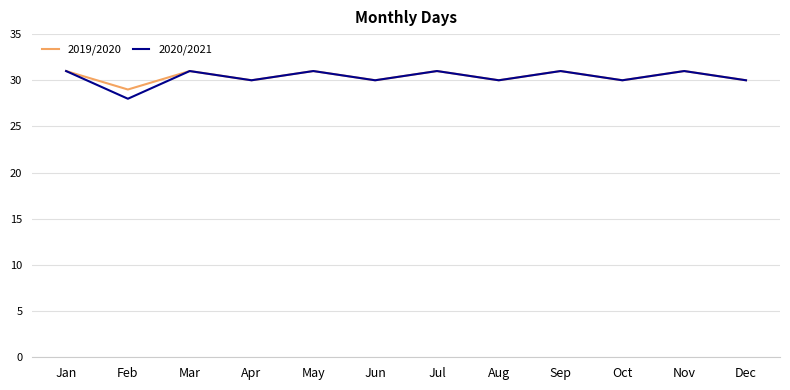

Reading left to right, list all the values displayed in this chart.

2019/2020: 31	29	31	30	31	30	31	30	31	30	31	30
2020/2021: 31	28	31	30	31	30	31	30	31	30	31	30